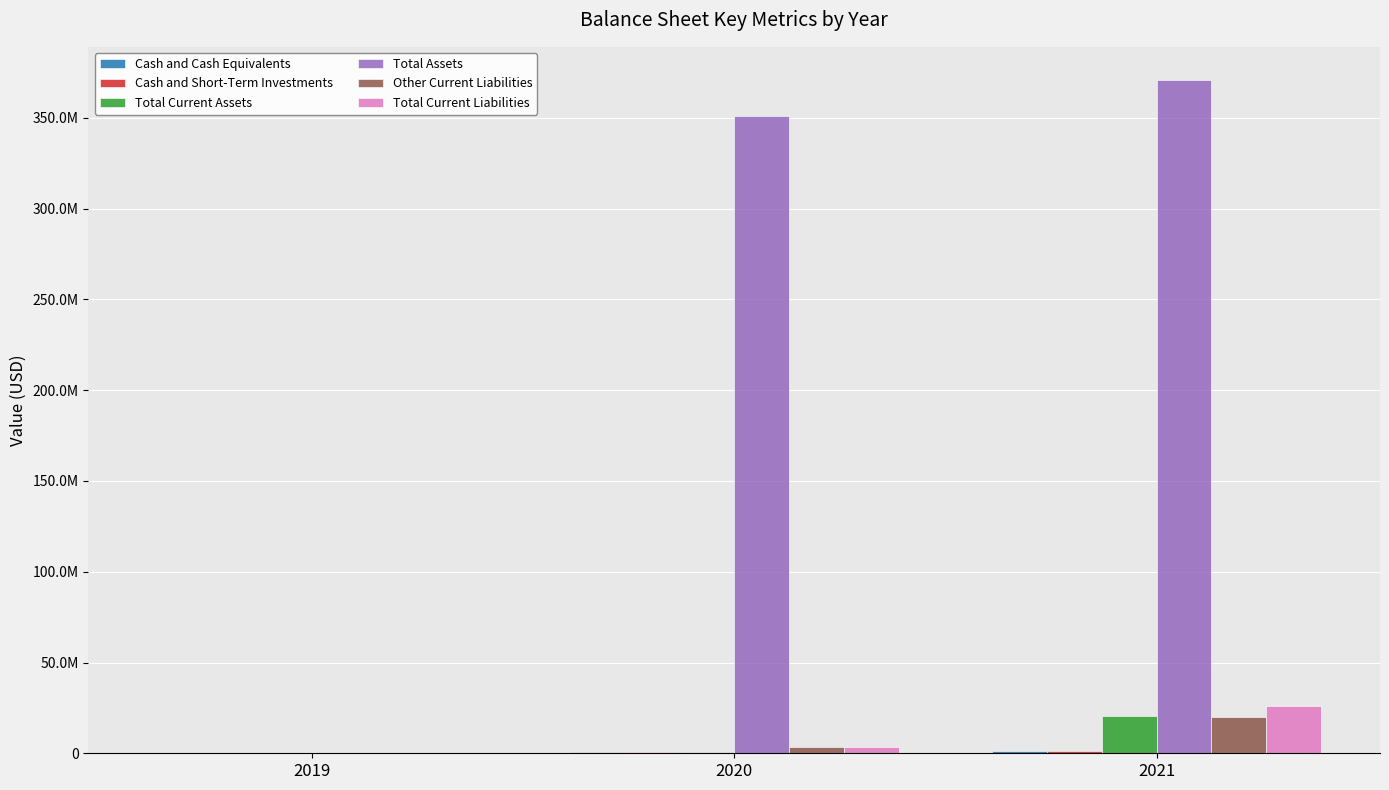

Reading left to right, extract all data points from this chart.

Cash and Cash Equivalents: 25093	669767	1133113
Cash and Short-Term Investments: 25093	669767	1133113
Total Current Assets: 25093	952068	20623722
Total Assets: 25093	350956686	370650933
Other Current Liabilities: 8587	3526295	20256061
Total Current Liabilities: 8587	3526295	26256061